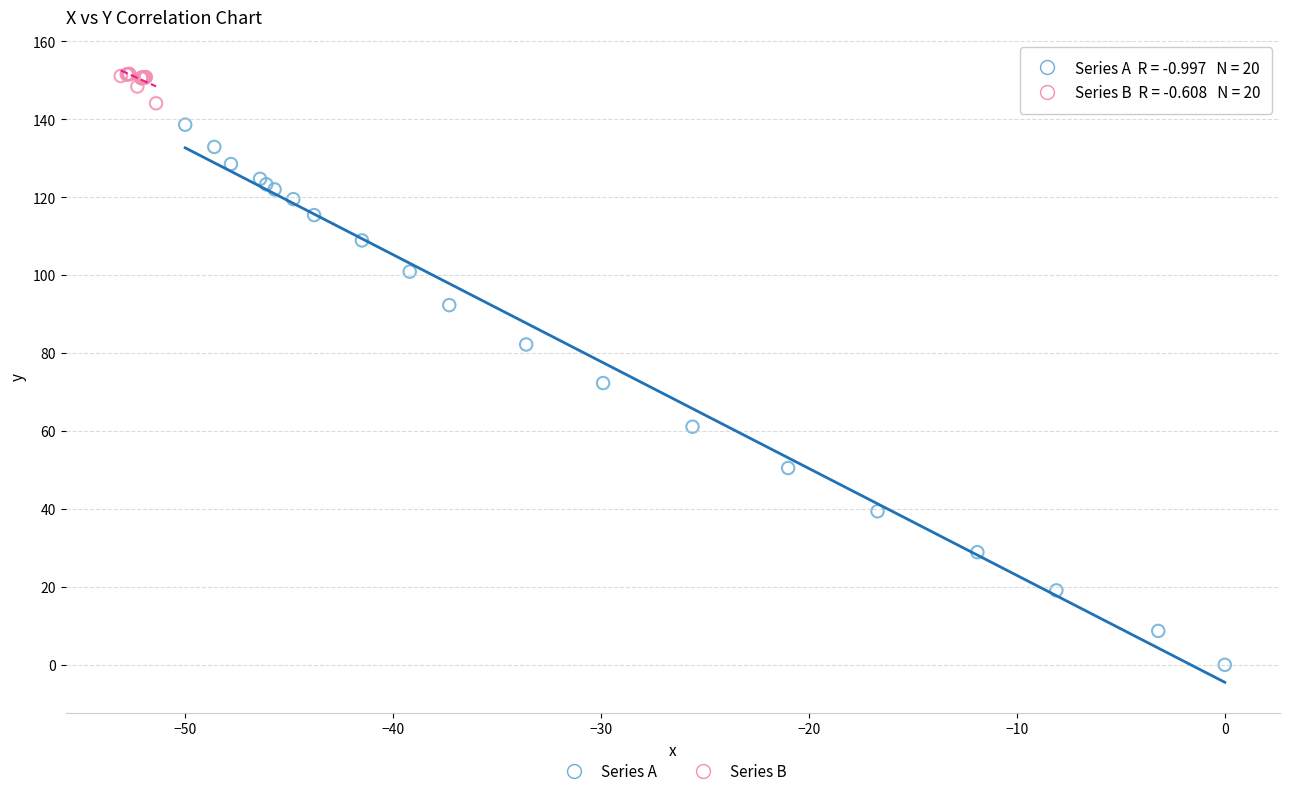

What are all the series names shown in the legend?

Series A, Series B